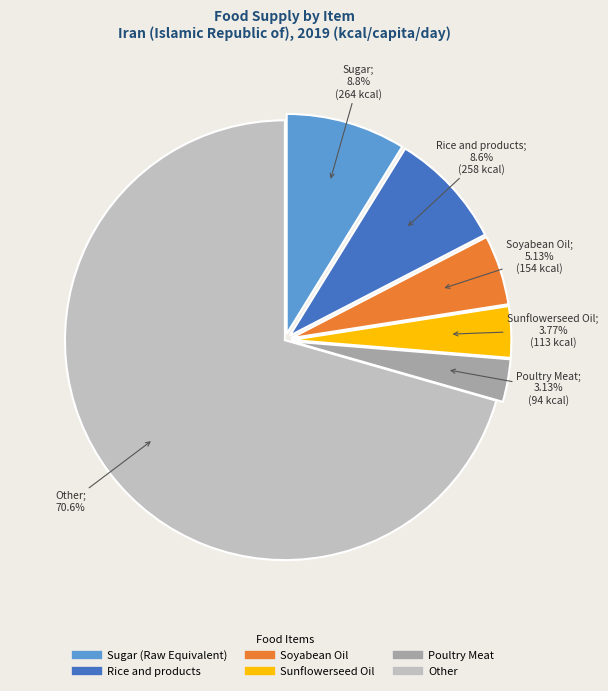

Is there a majority slice in this chart?

Yes